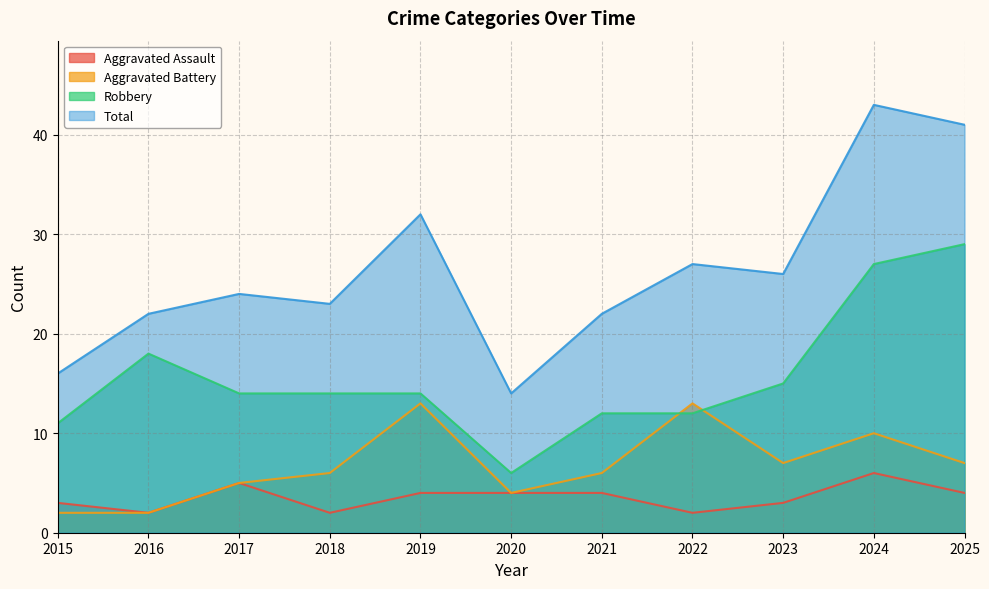

True or false: Robbery has a value of 17 at 2024.

False